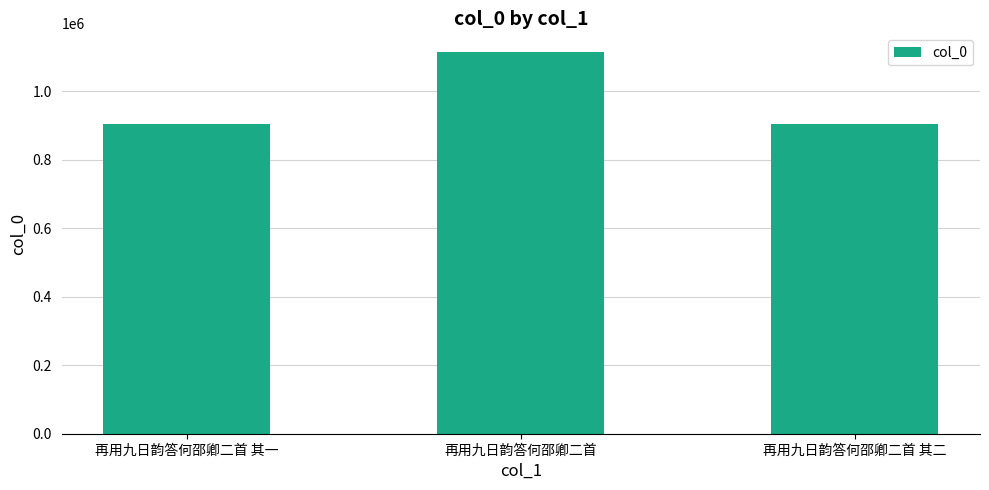

How many distinct data groups are displayed?

1